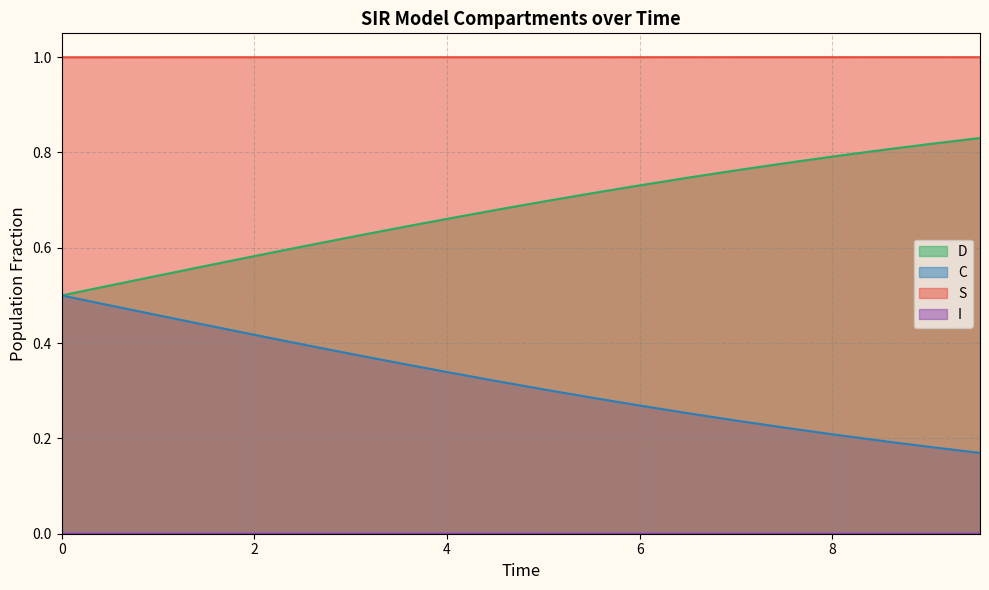

True or false: I and C cross at least once.

False